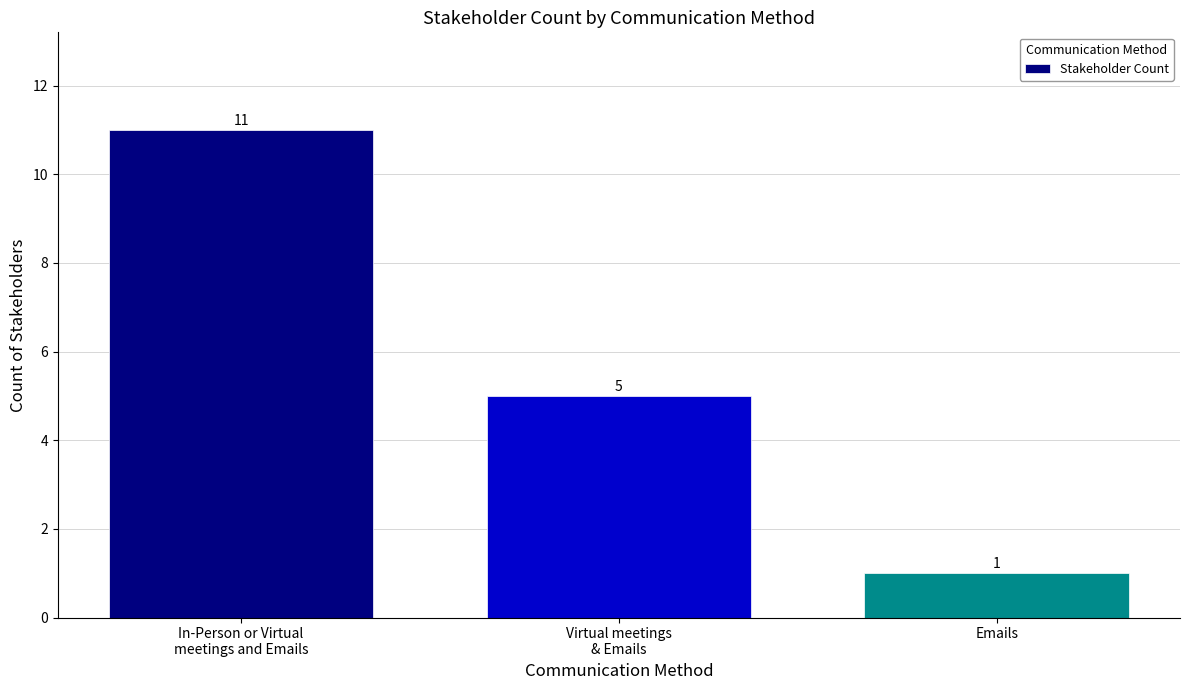

Where does the data first go above 5?

In-Person or Virtual
meetings and Emails